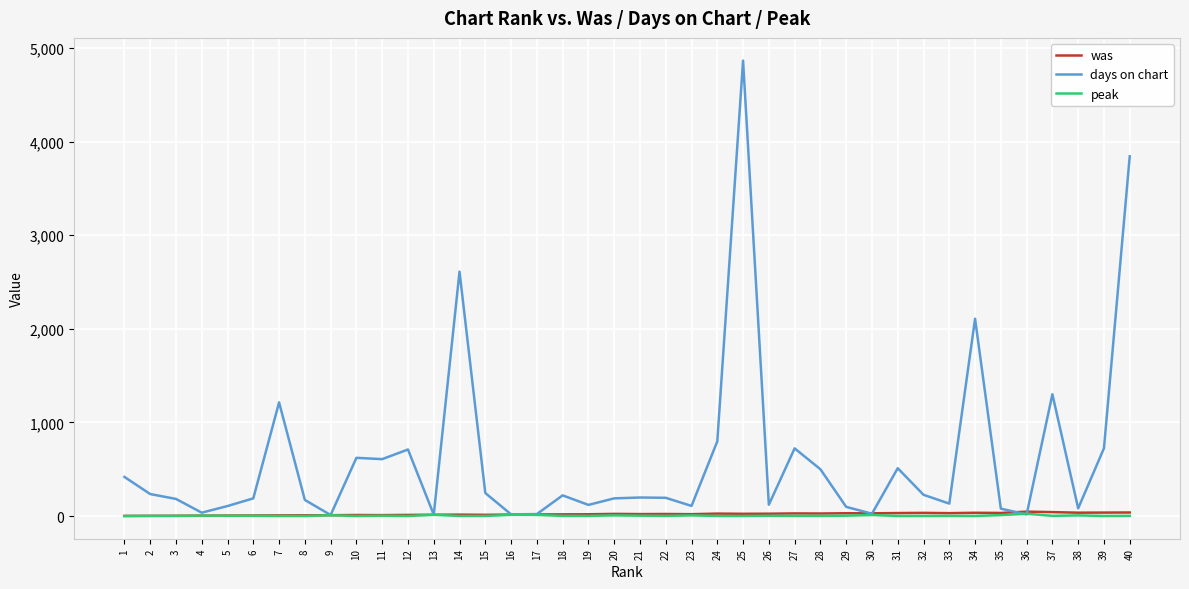

What is the highest value of the was series?

47